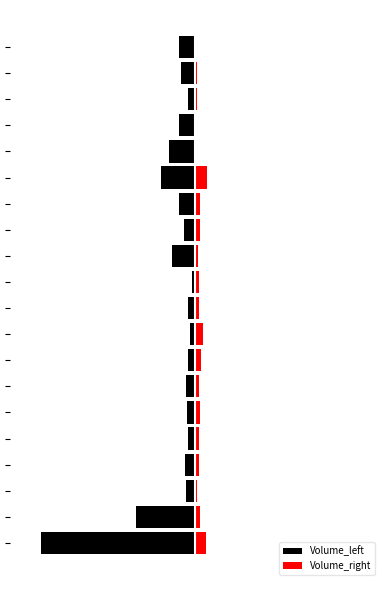

True or false: Volume_left has a value of -0.0 at 10.

False